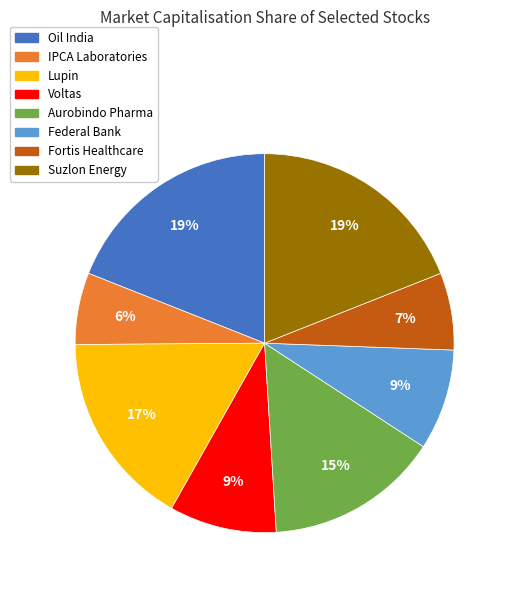

To the nearest percent, what percentage of the pie is IPCA Laboratories?

6%